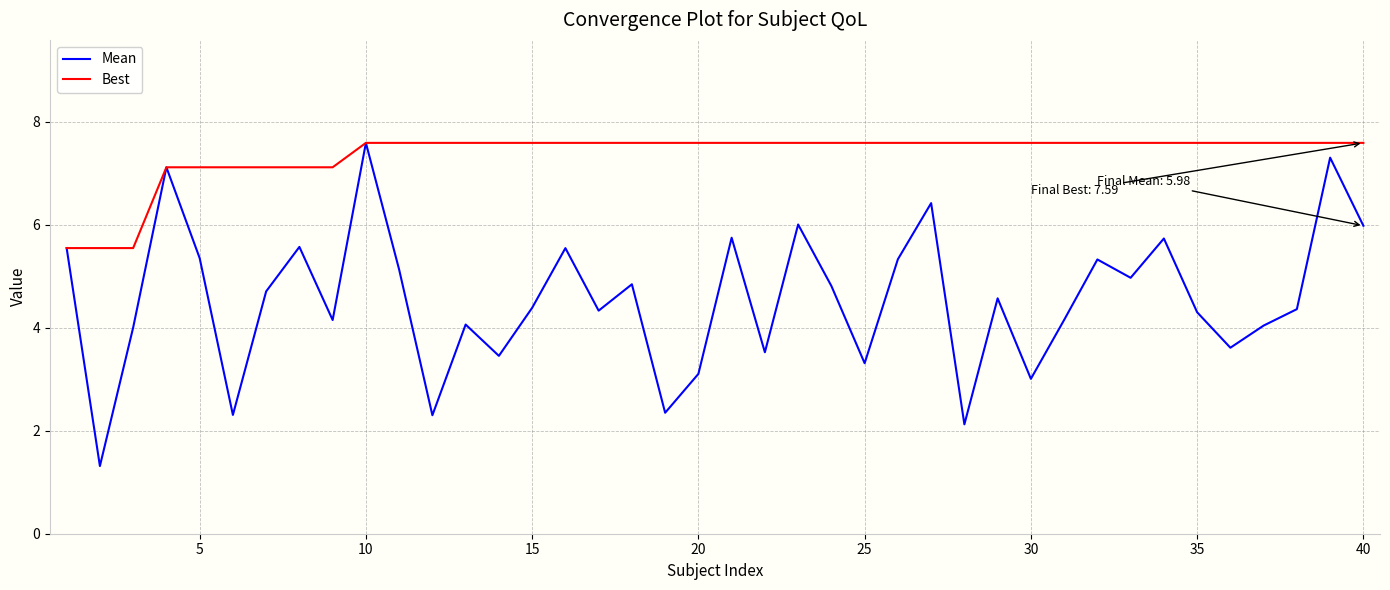

List the series in order of their overall mean, highest first.

Best, Mean